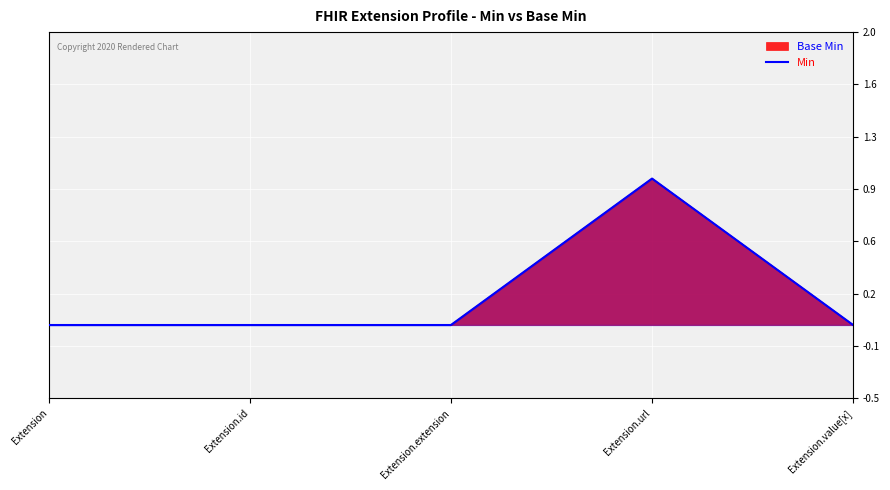

How many positive values are there?

1